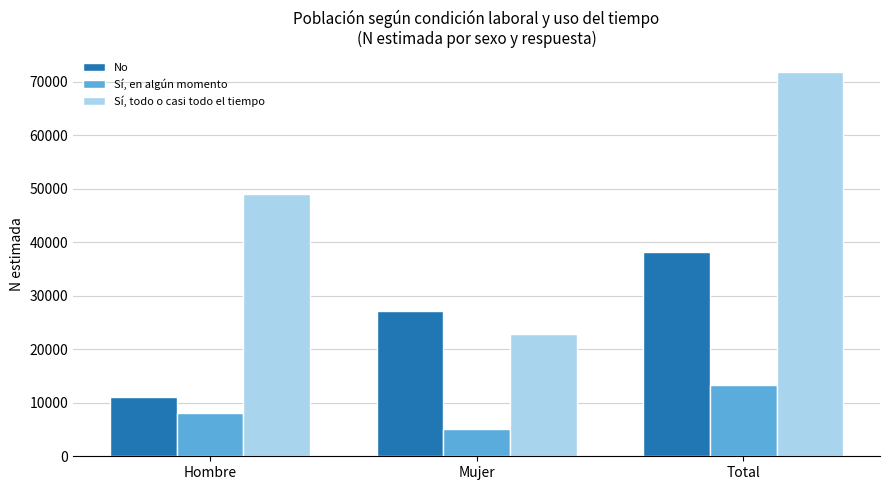

The value of No at Mujer is 9612. True or false?

False